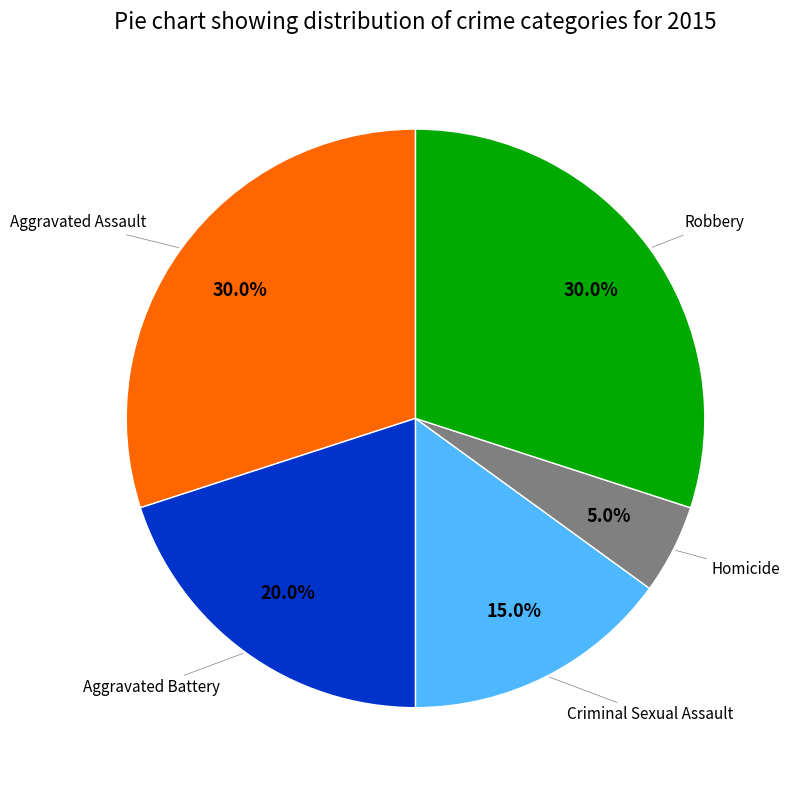

Does any single category account for the majority?

No